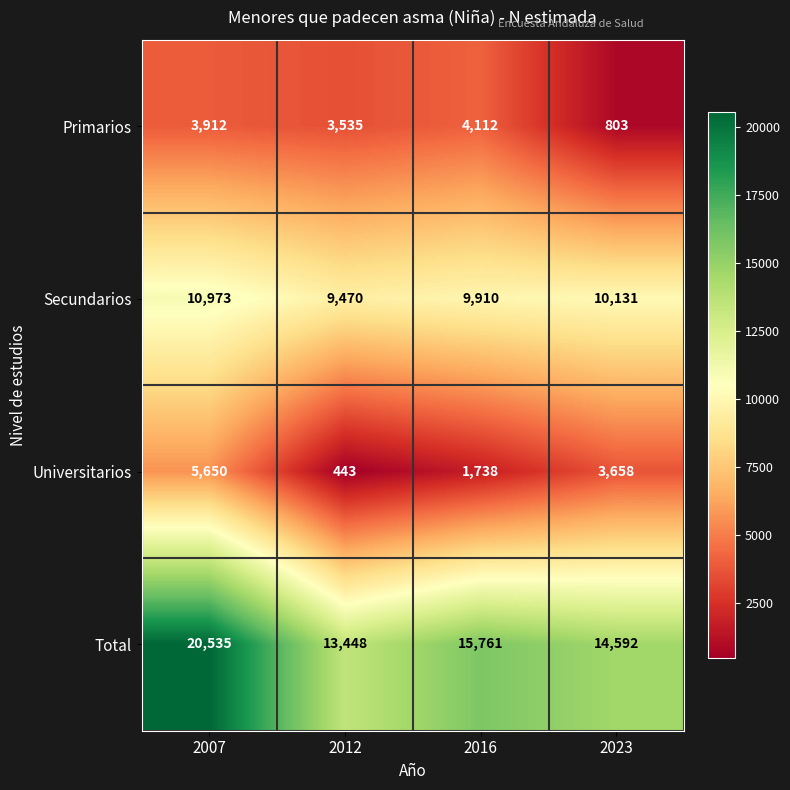

Between 2007 and 2016, which series saw the biggest shift?

Total